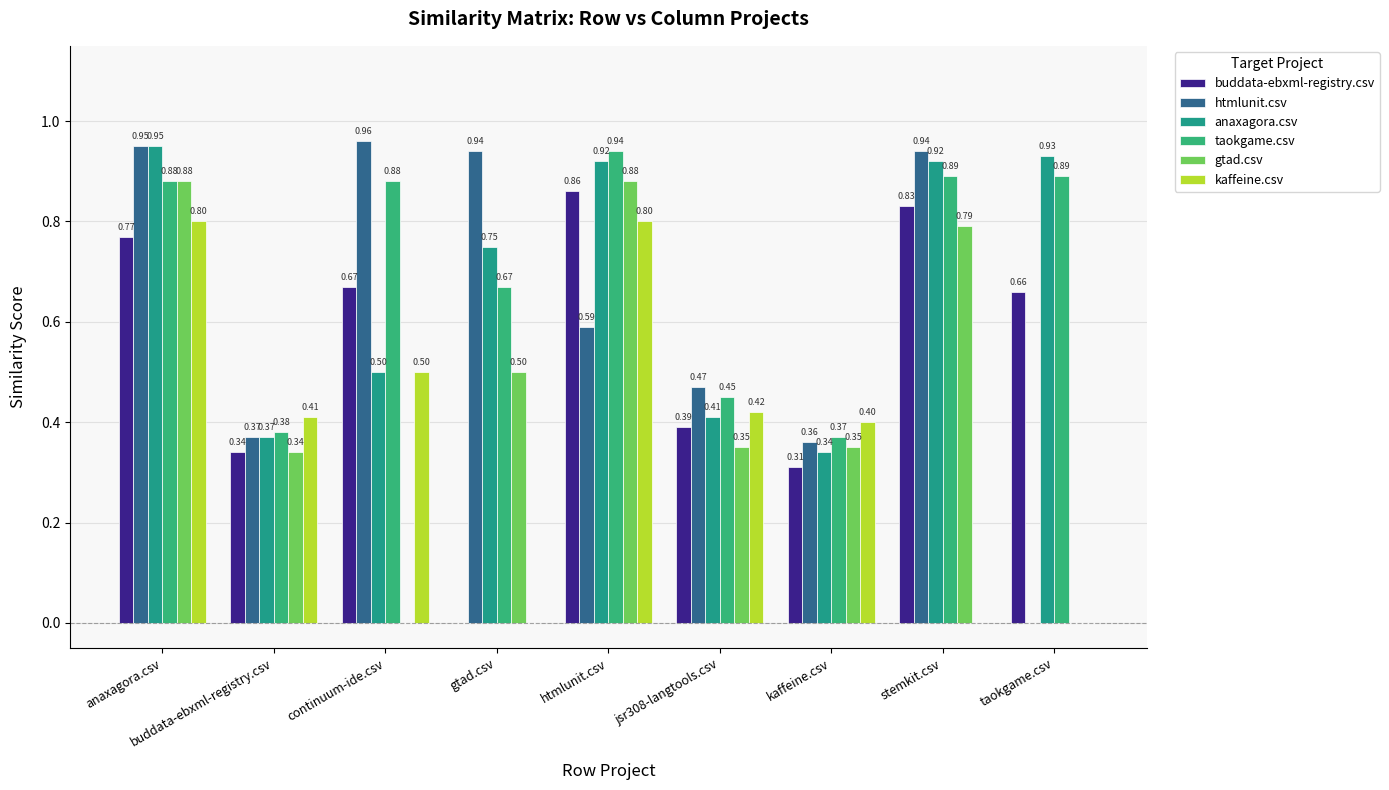

At which label does gtad.csv reach its peak?

anaxagora.csv